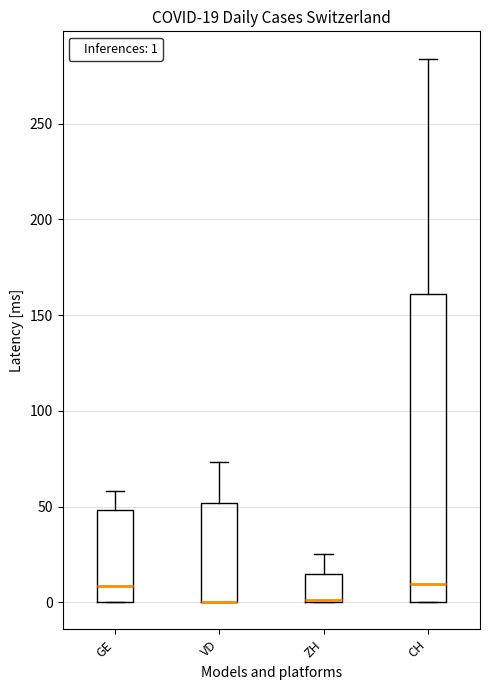

Comparing the boxes themselves (not the whiskers), which one is the tallest?

CH